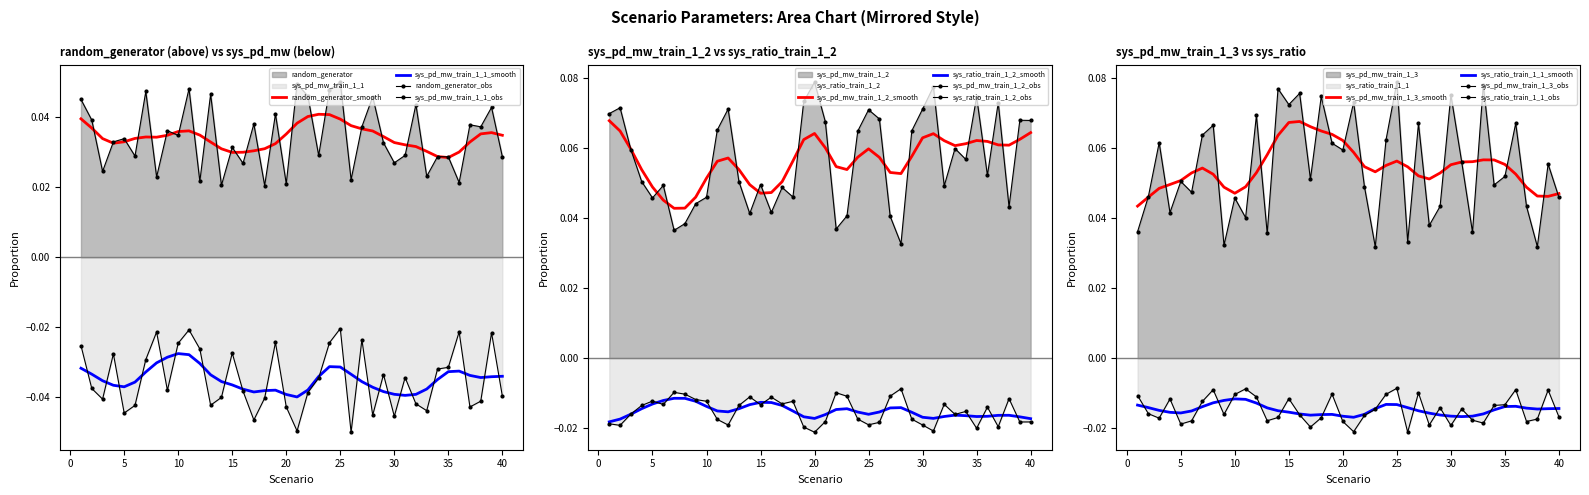

Reading left to right, what are all the values shown in this chart?

random_generator: 1=0.0	2=0.0	3=0.0	4=0.0	5=0.0	6=0.0	7=0.0	8=0.0	9=0.0	10=0.0	11=0.0	12=0.0	13=0.0	14=0.0	15=0.0	16=0.0	17=0.0	18=0.0	19=0.0	20=0.0	21=0.0	22=0.0	23=0.0	24=0.0	25=0.1	26=0.0	27=0.0	28=0.0	29=0.0	30=0.0	31=0.0	32=0.0	33=0.0	34=0.0	35=0.0	36=0.0	37=0.0	38=0.0	39=0.0	40=0.0
sys_pd_mw_train_1_1: 1=-0.0	2=-0.0	3=-0.0	4=-0.0	5=-0.0	6=-0.0	7=-0.0	8=-0.0	9=-0.0	10=-0.0	11=-0.0	12=-0.0	13=-0.0	14=-0.0	15=-0.0	16=-0.0	17=-0.0	18=-0.0	19=-0.0	20=-0.0	21=-0.0	22=-0.0	23=-0.0	24=-0.0	25=-0.0	26=-0.0	27=-0.0	28=-0.0	29=-0.0	30=-0.0	31=-0.0	32=-0.0	33=-0.0	34=-0.0	35=-0.0	36=-0.0	37=-0.0	38=-0.0	39=-0.0	40=-0.0
sys_ratio_train_1_1: 1=-0.0	2=-0.0	3=-0.0	4=-0.0	5=-0.0	6=-0.0	7=-0.0	8=-0.0	9=-0.0	10=-0.0	11=-0.0	12=-0.0	13=-0.0	14=-0.0	15=-0.0	16=-0.0	17=-0.0	18=-0.0	19=-0.0	20=-0.0	21=-0.0	22=-0.0	23=-0.0	24=-0.0	25=-0.0	26=-0.0	27=-0.0	28=-0.0	29=-0.0	30=-0.0	31=-0.0	32=-0.0	33=-0.0	34=-0.0	35=-0.0	36=-0.0	37=-0.0	38=-0.0	39=-0.0	40=-0.0
sys_pd_mw_train_1_2: 1=0.1	2=0.1	3=0.1	4=0.1	5=0.0	6=0.0	7=0.0	8=0.0	9=0.0	10=0.0	11=0.1	12=0.1	13=0.1	14=0.0	15=0.0	16=0.0	17=0.0	18=0.0	19=0.1	20=0.1	21=0.1	22=0.0	23=0.0	24=0.1	25=0.1	26=0.1	27=0.0	28=0.0	29=0.1	30=0.1	31=0.1	32=0.0	33=0.1	34=0.1	35=0.1	36=0.1	37=0.1	38=0.0	39=0.1	40=0.1
sys_ratio_train_1_2: 1=-0.0	2=-0.0	3=-0.0	4=-0.0	5=-0.0	6=-0.0	7=-0.0	8=-0.0	9=-0.0	10=-0.0	11=-0.0	12=-0.0	13=-0.0	14=-0.0	15=-0.0	16=-0.0	17=-0.0	18=-0.0	19=-0.0	20=-0.0	21=-0.0	22=-0.0	23=-0.0	24=-0.0	25=-0.0	26=-0.0	27=-0.0	28=-0.0	29=-0.0	30=-0.0	31=-0.0	32=-0.0	33=-0.0	34=-0.0	35=-0.0	36=-0.0	37=-0.0	38=-0.0	39=-0.0	40=-0.0
sys_pd_mw_train_1_3: 1=0.0	2=0.0	3=0.1	4=0.0	5=0.1	6=0.0	7=0.1	8=0.1	9=0.0	10=0.0	11=0.0	12=0.1	13=0.0	14=0.1	15=0.1	16=0.1	17=0.1	18=0.1	19=0.1	20=0.1	21=0.1	22=0.0	23=0.0	24=0.1	25=0.1	26=0.0	27=0.1	28=0.0	29=0.0	30=0.1	31=0.1	32=0.0	33=0.1	34=0.0	35=0.1	36=0.1	37=0.0	38=0.0	39=0.1	40=0.0